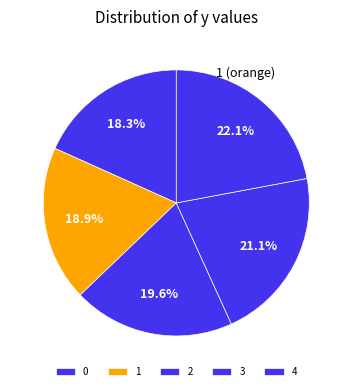

Does 3 represent more than half of the total?

No